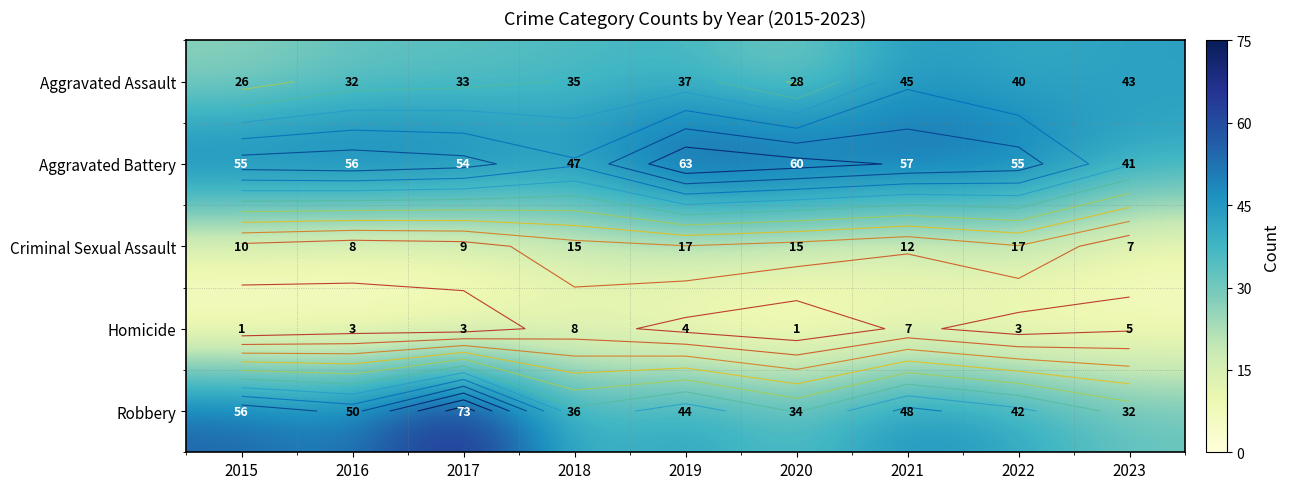

Read the Criminal Sexual Assault value at 2016, to the nearest 5.

10